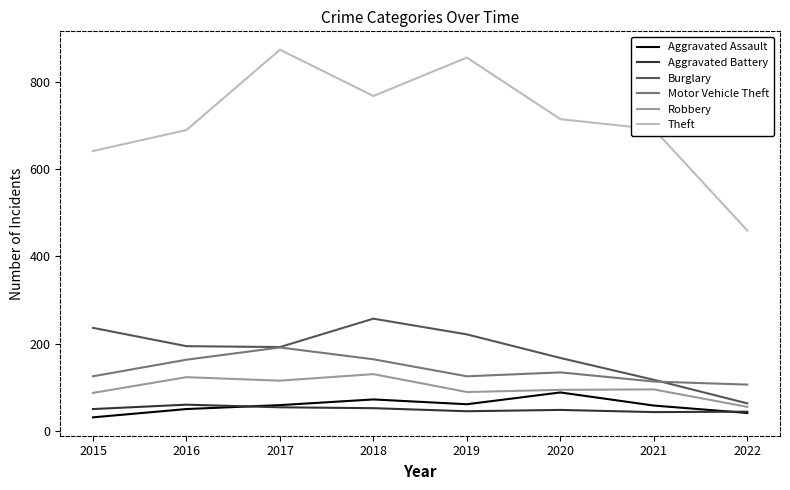

Which series has the widest spread of values?

Theft